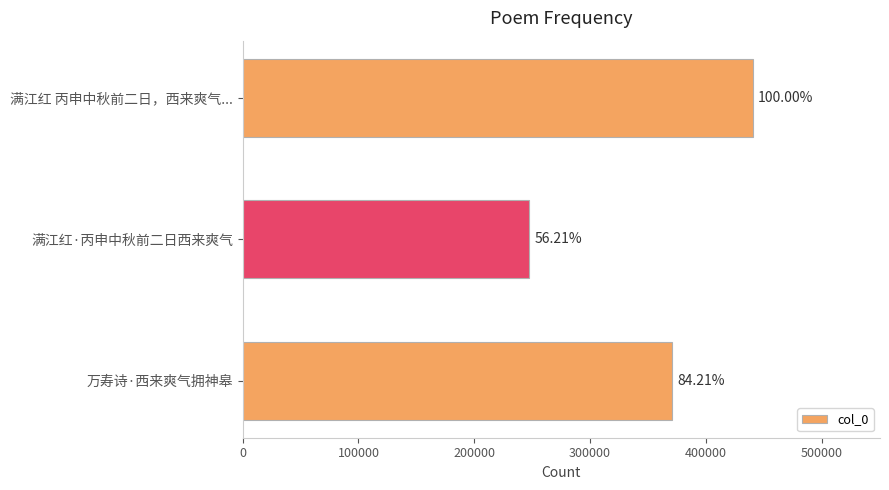

How many values are below 370754?

1